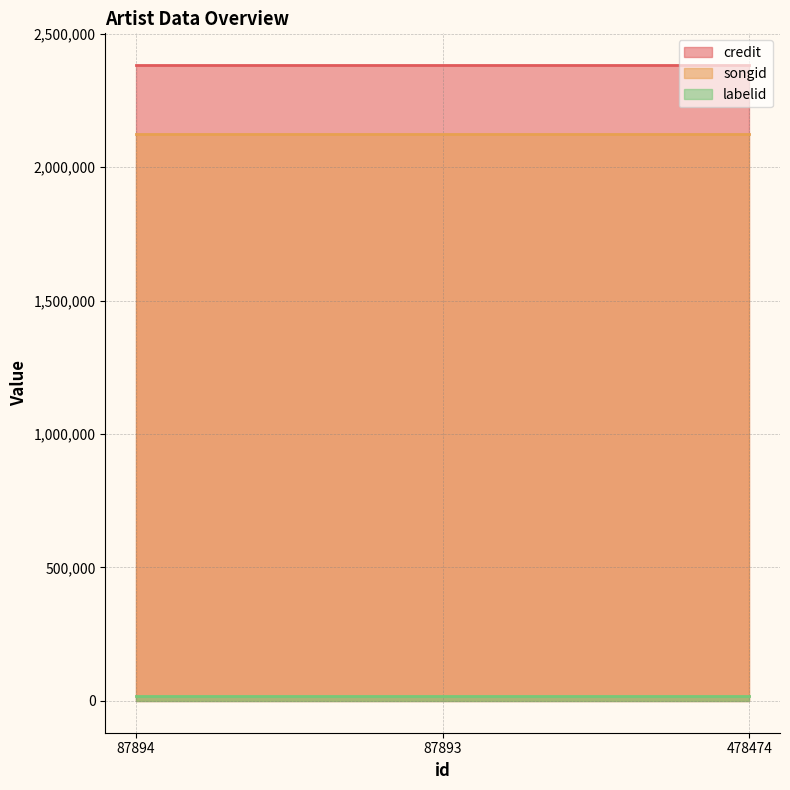

Where is labelid nearest to the value 19959?

87894